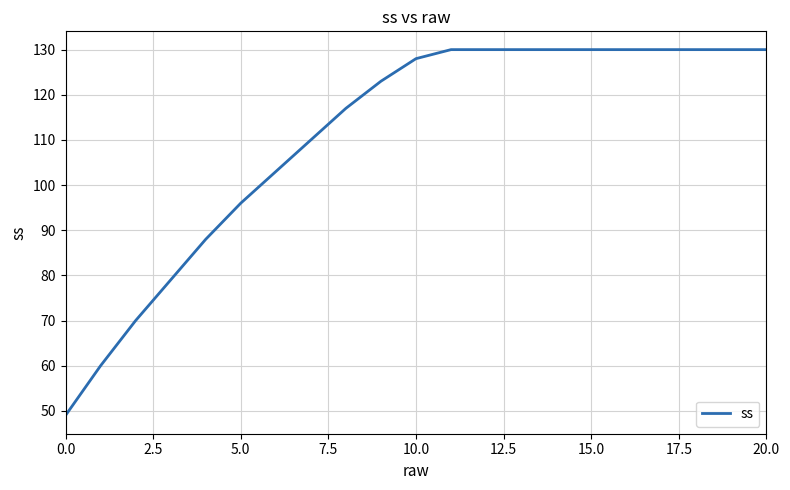

What is the minimum value shown in the chart?

49